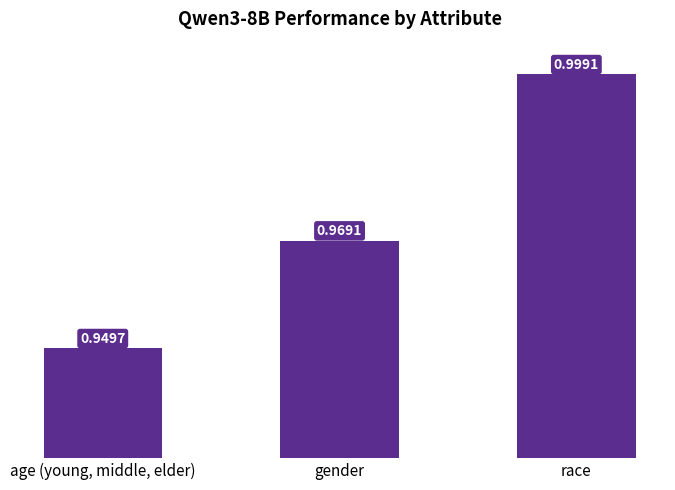

The value at age (young, middle, elder) is 0.4. True or false?

False